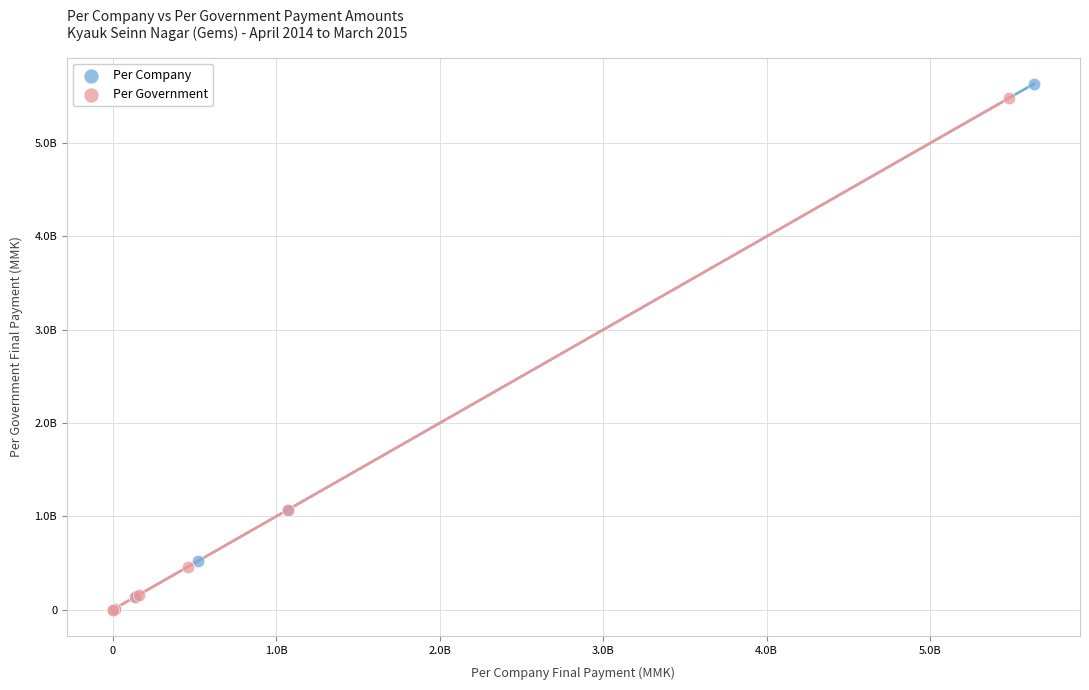

What are all the series names shown in the legend?

Per Company, Per Government